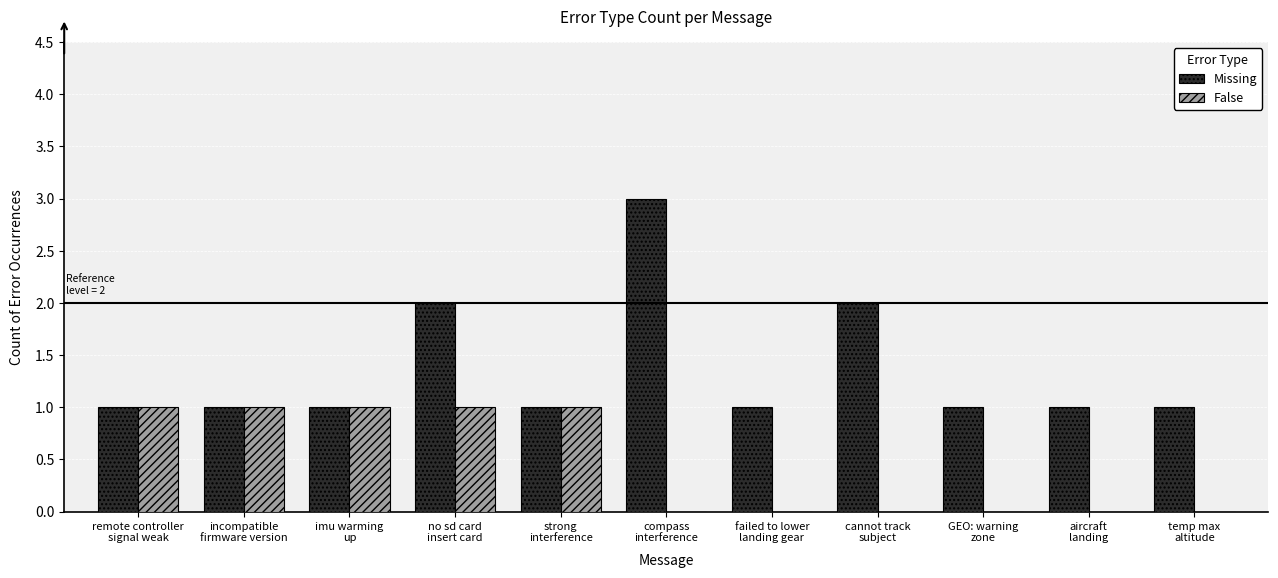

How many False values are between 0 and 1?

11